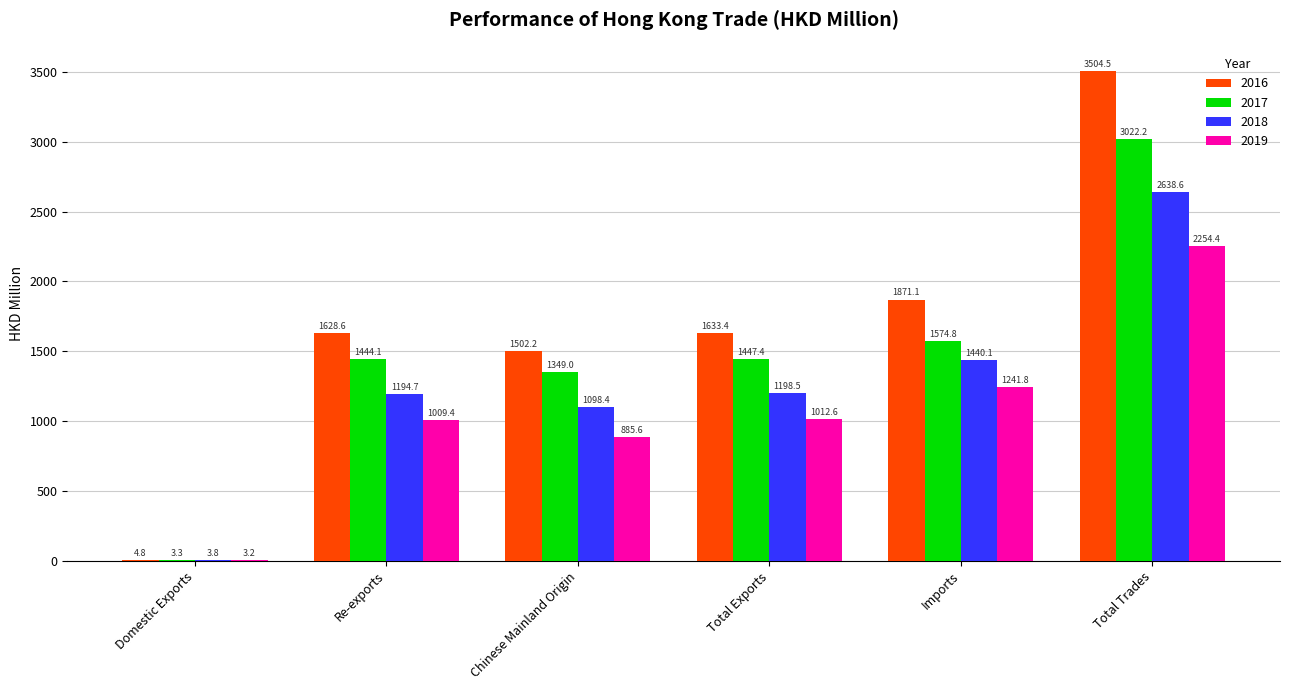

What are all the series names shown in the legend?

2016, 2017, 2018, 2019